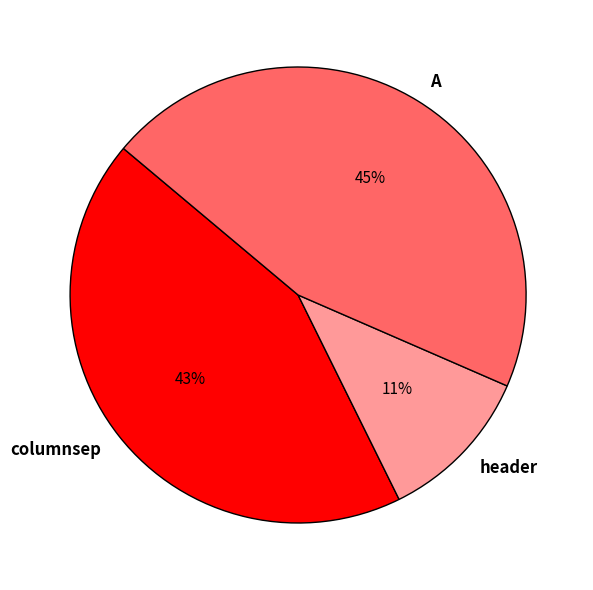

Rank the categories by value from lowest to highest.

header, columnsep, A